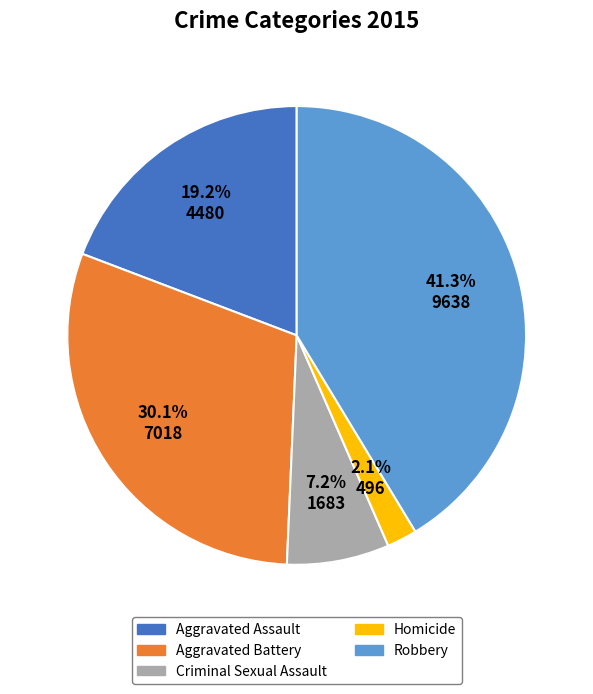

What percentage do Aggravated Assault and Robbery together represent?

60.6%